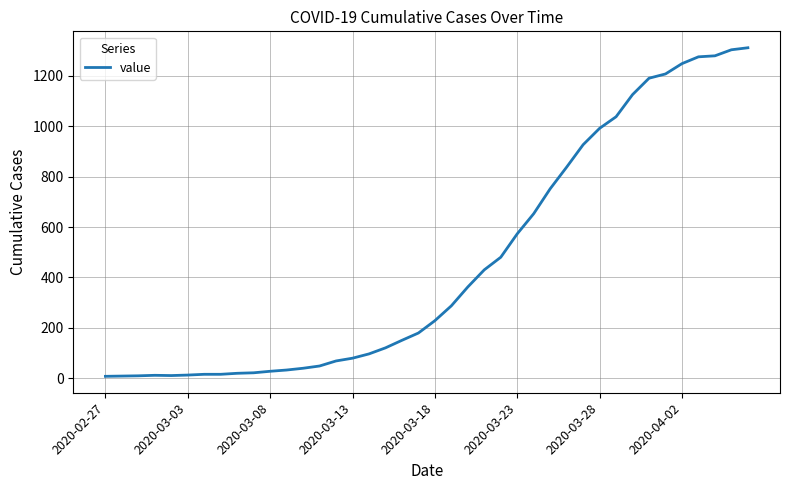

Does the chart display data point markers on the line(s)?

No